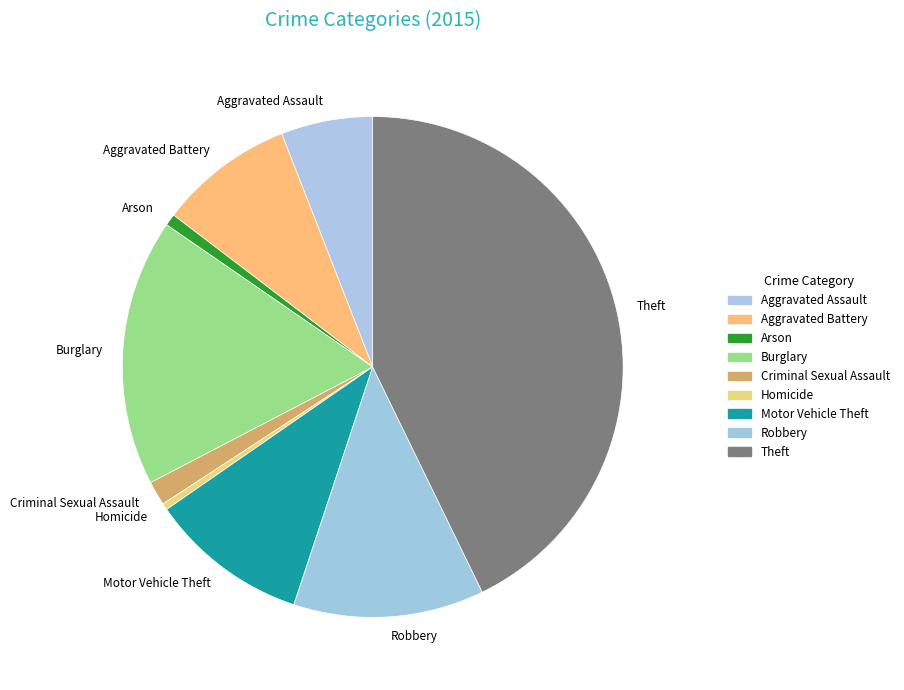

Which has a higher value, Homicide or Theft?

Theft